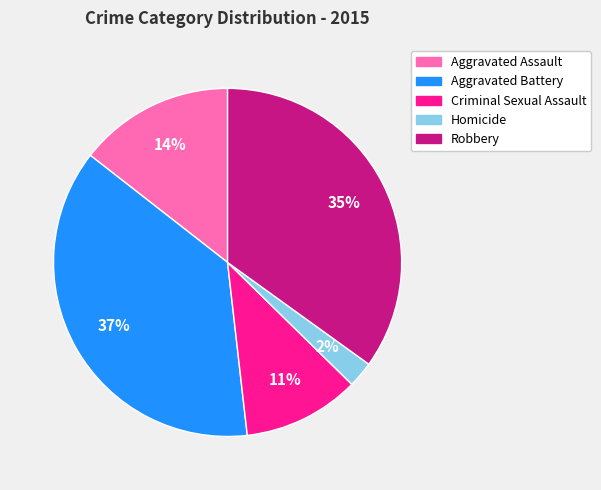

To the nearest percent, what is the difference between the Robbery and Homicide slice percentages?

33%